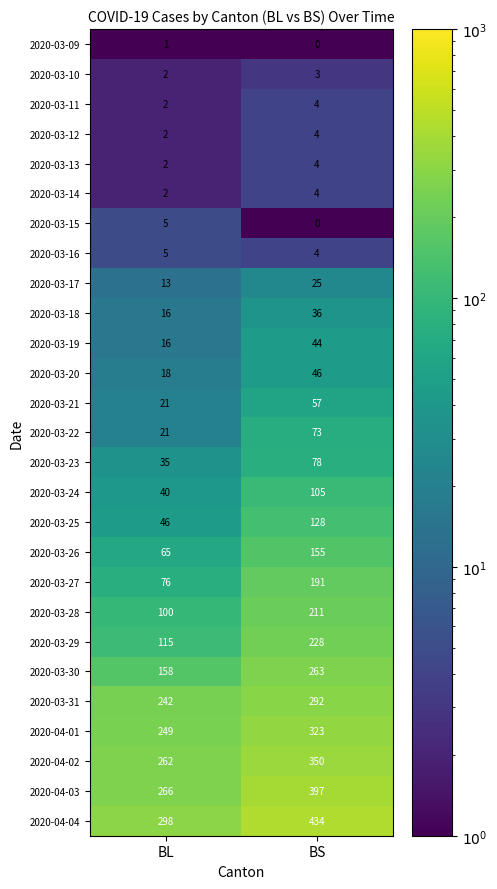

Which series has the widest spread of values?

2020-04-04